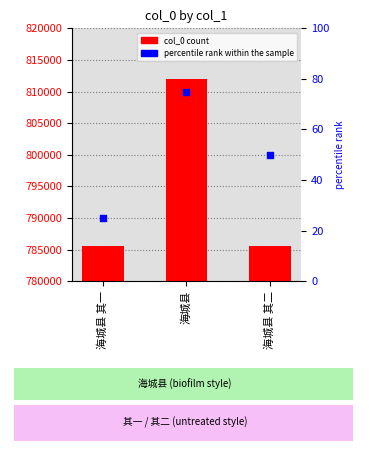

What is the total value across all series at 海城县 其一?

785519